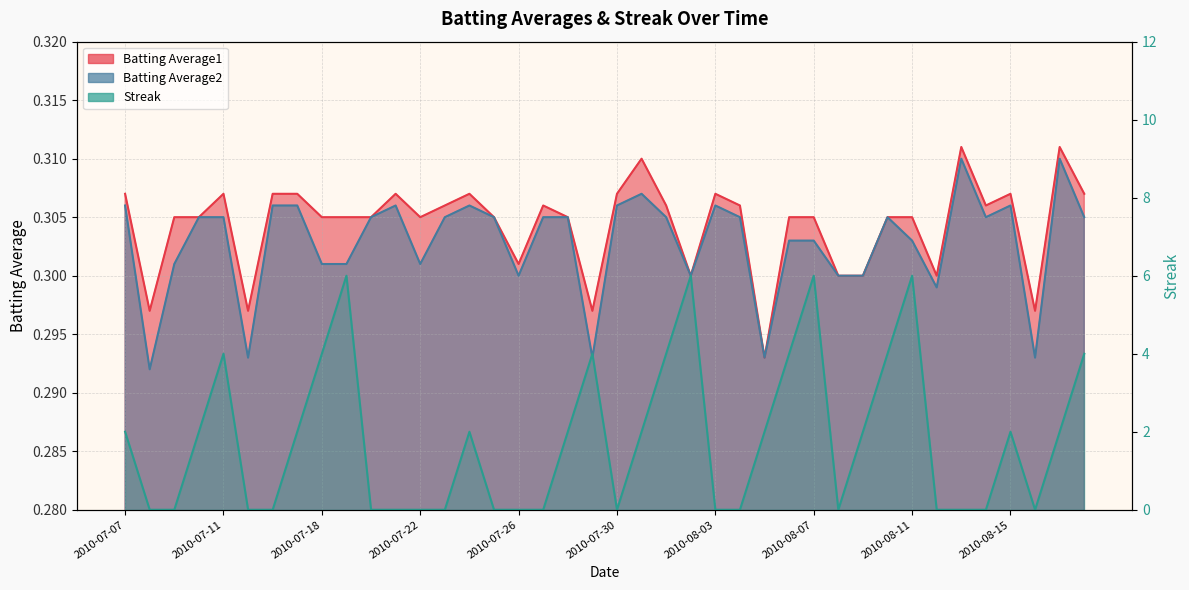

Reading left to right, what are all the values shown in this chart?

Batting Average1: 2010-07-07=0.3	2010-07-08=0.3	2010-07-09=0.3	2010-07-10=0.3	2010-07-11=0.3	2010-07-15=0.3	2010-07-16=0.3	2010-07-17=0.3	2010-07-18=0.3	2010-07-19=0.3	2010-07-20=0.3	2010-07-21=0.3	2010-07-22=0.3	2010-07-23=0.3	2010-07-24=0.3	2010-07-25=0.3	2010-07-26=0.3	2010-07-27=0.3	2010-07-28=0.3	2010-07-29=0.3	2010-07-30=0.3	2010-07-31=0.3	2010-08-01=0.3	2010-08-02=0.3	2010-08-03=0.3	2010-08-04=0.3	2010-08-05=0.3	2010-08-06=0.3	2010-08-07=0.3	2010-08-08=0.3	2010-08-09=0.3	2010-08-10=0.3	2010-08-11=0.3	2010-08-12=0.3	2010-08-13=0.3	2010-08-14=0.3	2010-08-15=0.3	2010-08-16=0.3	2010-08-17=0.3	2010-08-18=0.3
Batting Average2: 2010-07-07=0.3	2010-07-08=0.3	2010-07-09=0.3	2010-07-10=0.3	2010-07-11=0.3	2010-07-15=0.3	2010-07-16=0.3	2010-07-17=0.3	2010-07-18=0.3	2010-07-19=0.3	2010-07-20=0.3	2010-07-21=0.3	2010-07-22=0.3	2010-07-23=0.3	2010-07-24=0.3	2010-07-25=0.3	2010-07-26=0.3	2010-07-27=0.3	2010-07-28=0.3	2010-07-29=0.3	2010-07-30=0.3	2010-07-31=0.3	2010-08-01=0.3	2010-08-02=0.3	2010-08-03=0.3	2010-08-04=0.3	2010-08-05=0.3	2010-08-06=0.3	2010-08-07=0.3	2010-08-08=0.3	2010-08-09=0.3	2010-08-10=0.3	2010-08-11=0.3	2010-08-12=0.3	2010-08-13=0.3	2010-08-14=0.3	2010-08-15=0.3	2010-08-16=0.3	2010-08-17=0.3	2010-08-18=0.3
Streak: 2010-07-07=2.0	2010-07-08=0.0	2010-07-09=0.0	2010-07-10=2.0	2010-07-11=4.0	2010-07-15=0.0	2010-07-16=0.0	2010-07-17=2.0	2010-07-18=4.0	2010-07-19=6.0	2010-07-20=0.0	2010-07-21=0.0	2010-07-22=0.0	2010-07-23=0.0	2010-07-24=2.0	2010-07-25=0.0	2010-07-26=0.0	2010-07-27=0.0	2010-07-28=2.0	2010-07-29=4.0	2010-07-30=0.0	2010-07-31=2.0	2010-08-01=4.0	2010-08-02=6.0	2010-08-03=0.0	2010-08-04=0.0	2010-08-05=2.0	2010-08-06=4.0	2010-08-07=6.0	2010-08-08=0.0	2010-08-09=2.0	2010-08-10=4.0	2010-08-11=6.0	2010-08-12=0.0	2010-08-13=0.0	2010-08-14=0.0	2010-08-15=2.0	2010-08-16=0.0	2010-08-17=2.0	2010-08-18=4.0